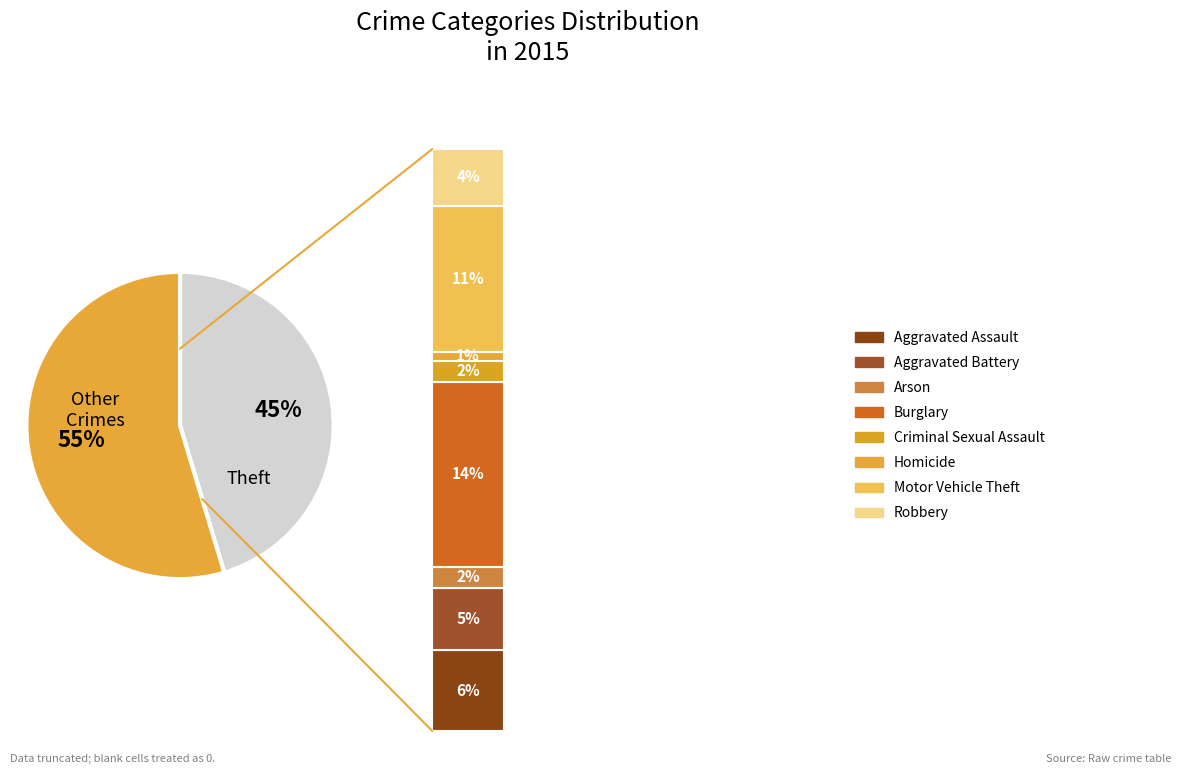

True or false: Criminal Sexual Assault accounts for 1% of the total.

False